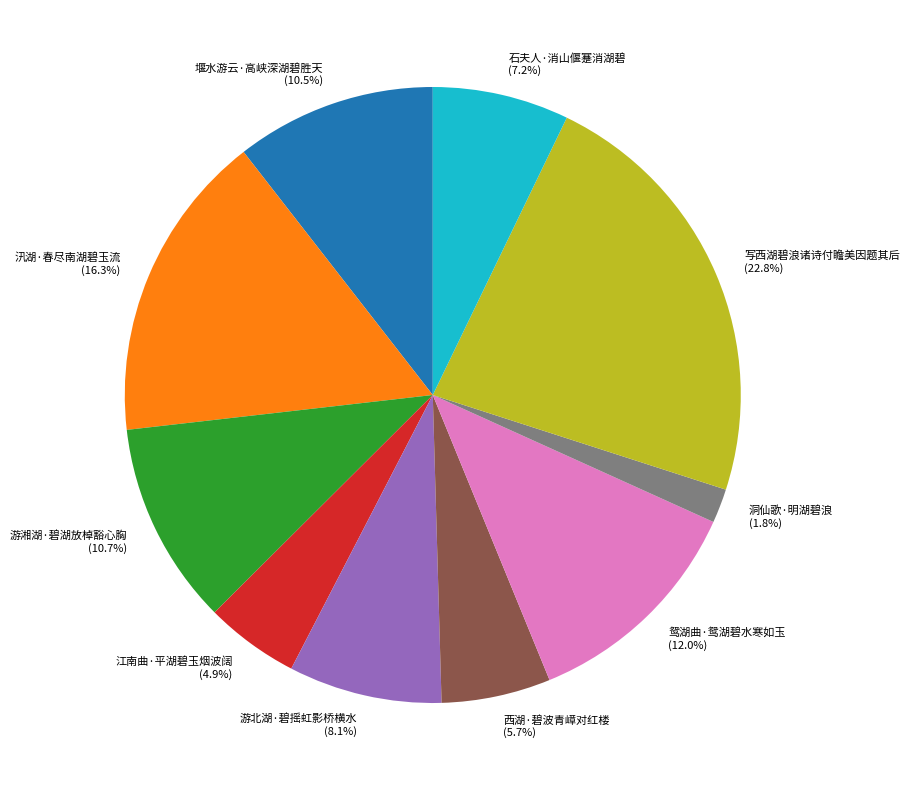

To the nearest percent, what is the combined percentage of 游北湖·碧摇虹影桥横水 and 游湘湖·碧湖放棹豁心胸?

19%